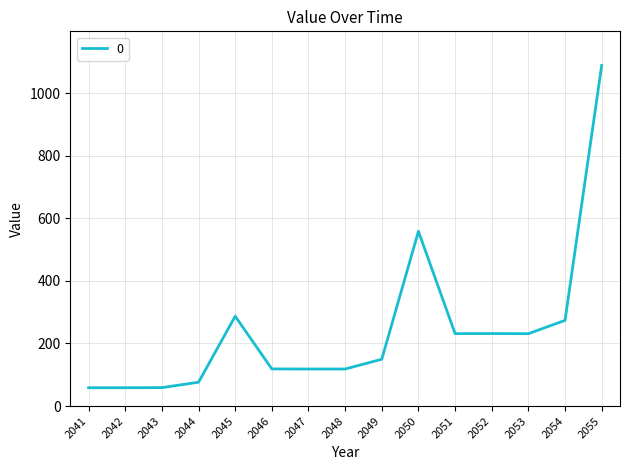

What is the change in value from 2043 to 2050?

+499.4